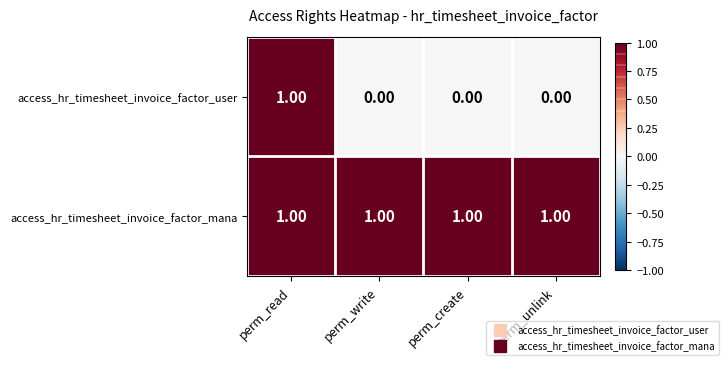

How many distinct data groups are displayed?

2